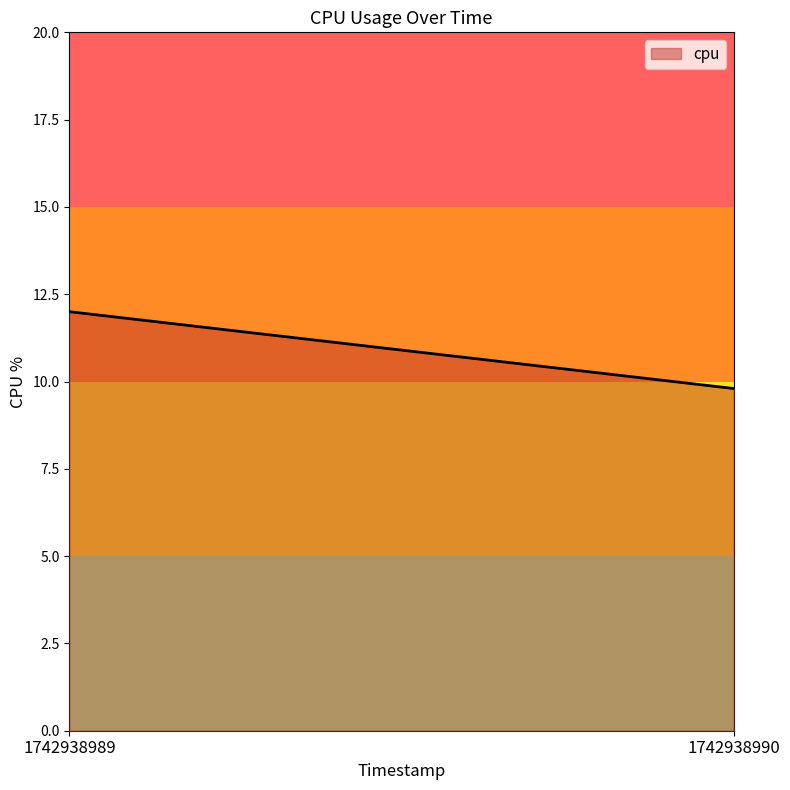

Approximately how many times larger is the value at 1742938990 compared to 1742938989?

0.8